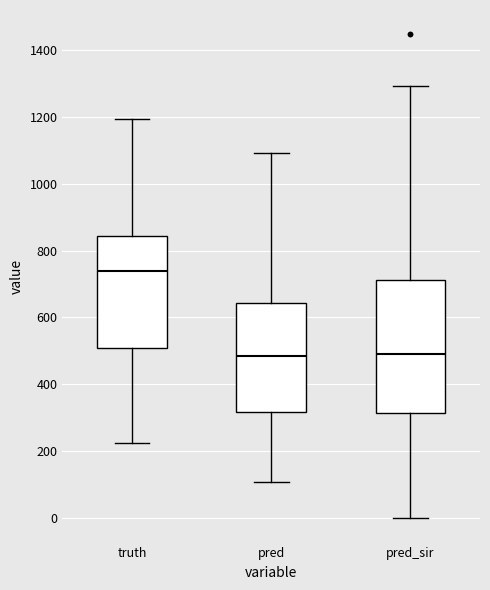

Reading left to right, read every box against the y-axis: the position of its median line, the range the box covers, and the ends of its whiskers. The values are not printed on the chart, so give them approximately, as read against the axis.

truth: median 740, box 500 to 840, whiskers 220 to 1200
pred: median 480, box 320 to 640, whiskers 120 to 1100
pred_sir: median 500, box 320 to 720, whiskers 0 to 1300